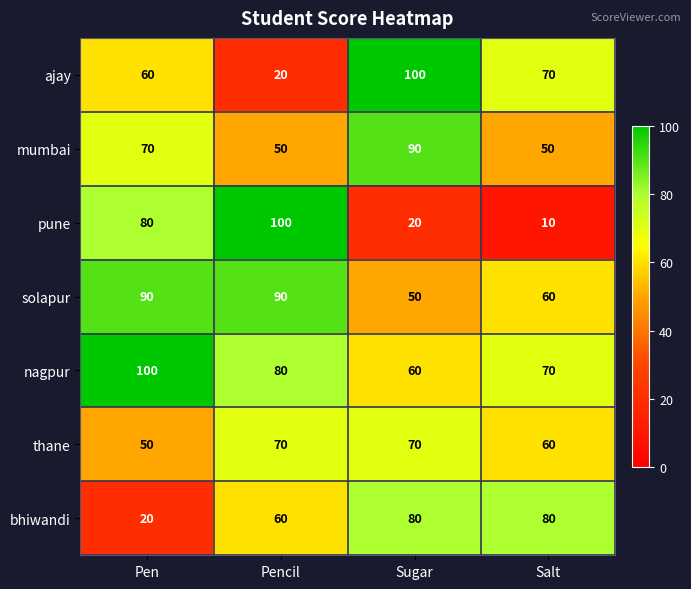

The solapur series shows 50 at Sugar. True or false?

True